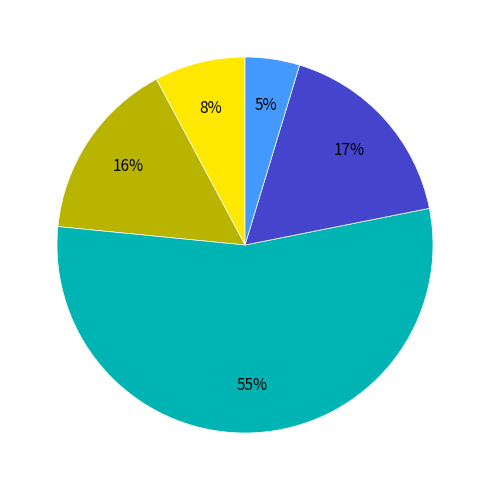

Count the number of slices in the pie.

5